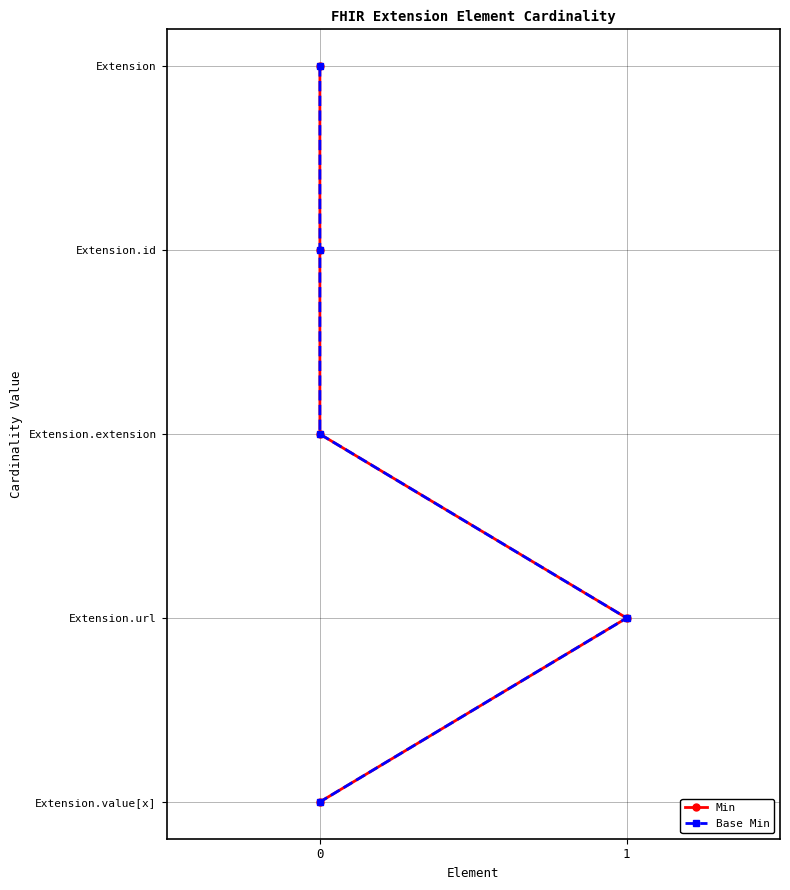

Rank the series at 0 from lowest to highest value.

Min, Base Min